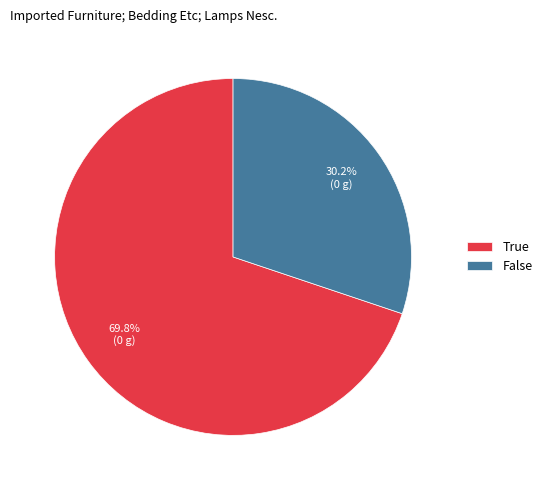

The True slice represents 62% of the pie. True or false?

False